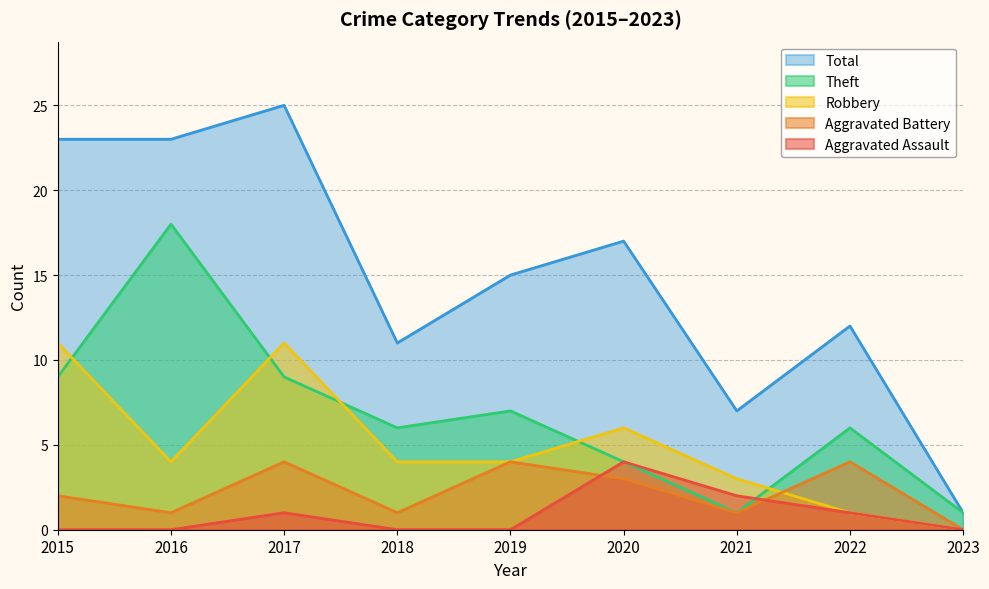

Which category has the highest value in the Aggravated Assault series?

2020